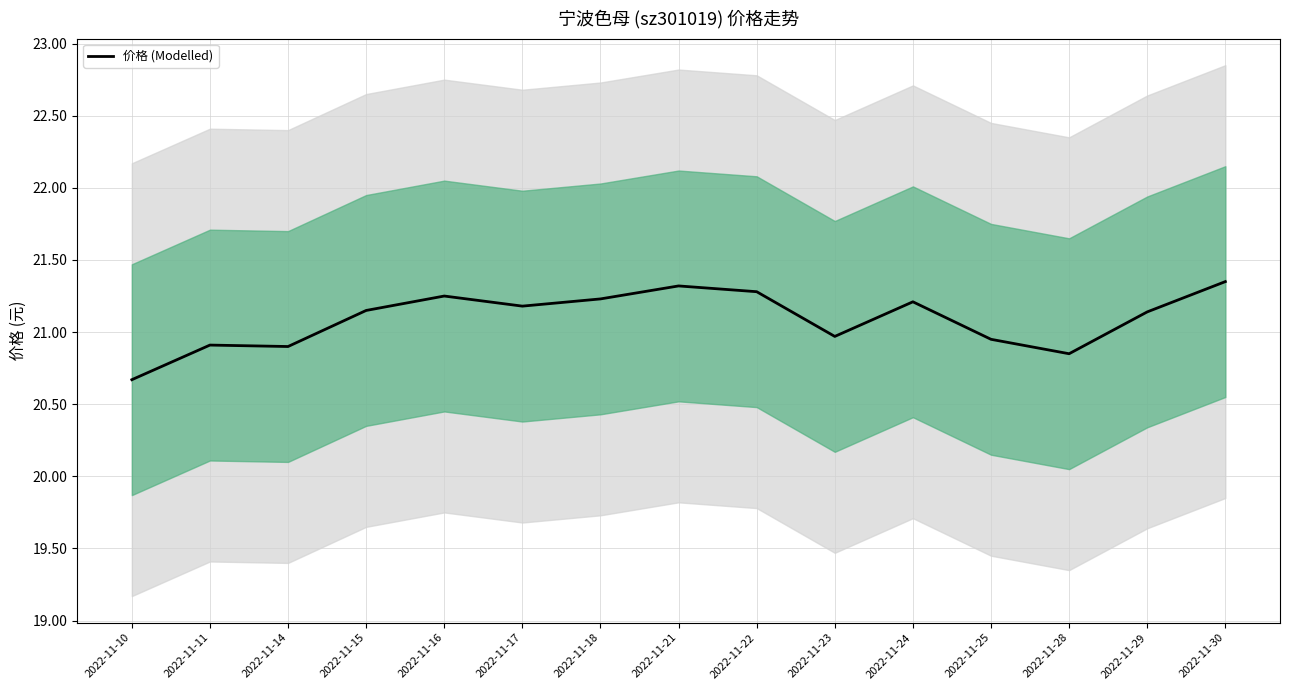

Where does the data first go above 21?

2022-11-15